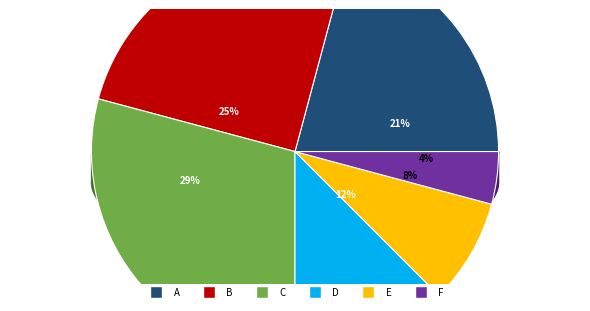

True or false: F accounts for 4% of the total.

True